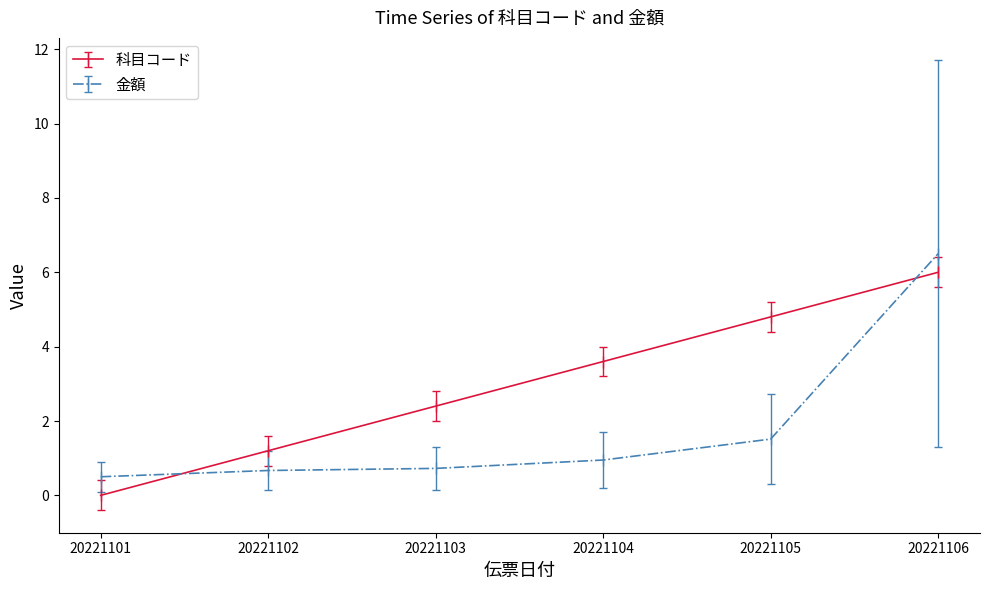

List the series in order of their overall mean, highest first.

科目コード, 金額